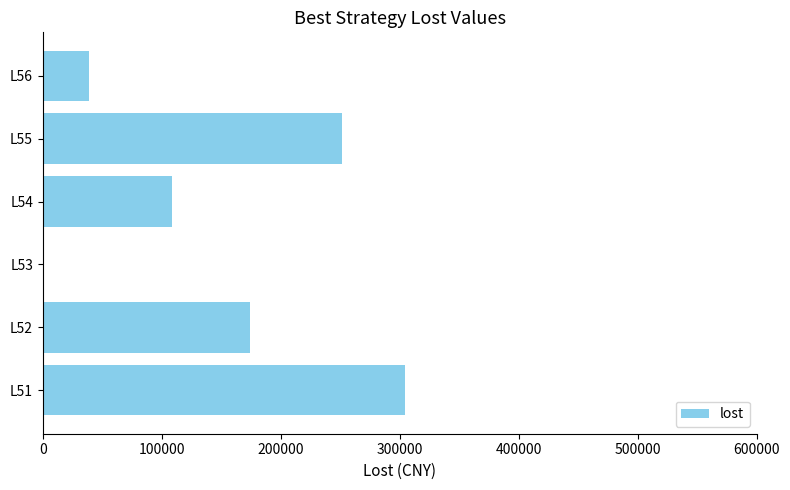

The value at L55 is 385506.5. True or false?

False